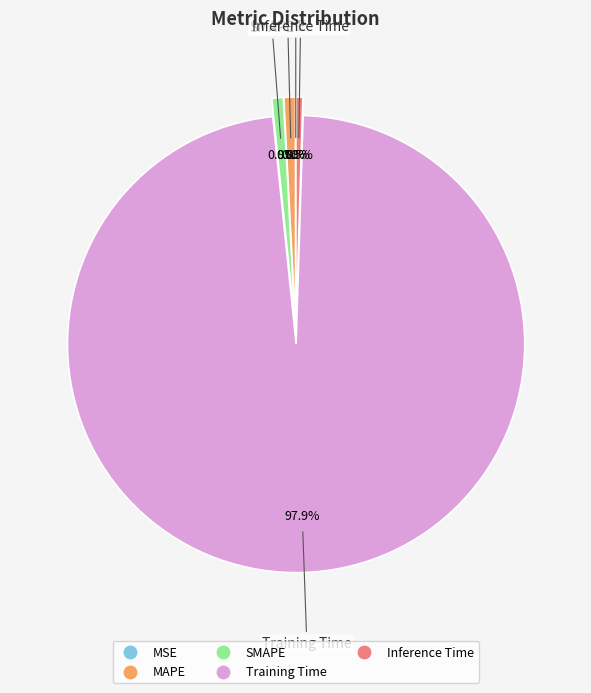

What portion of the pie excludes Training Time?

2.1%